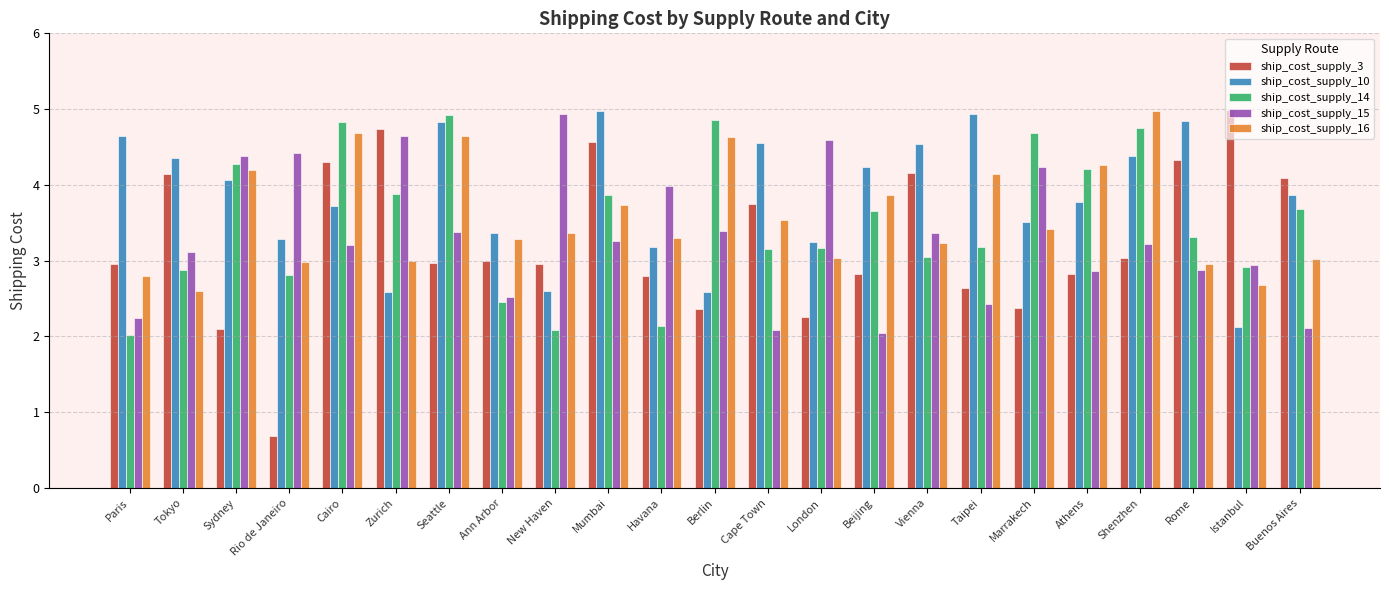

What is the average value of the ship_cost_supply_10 series?

3.8